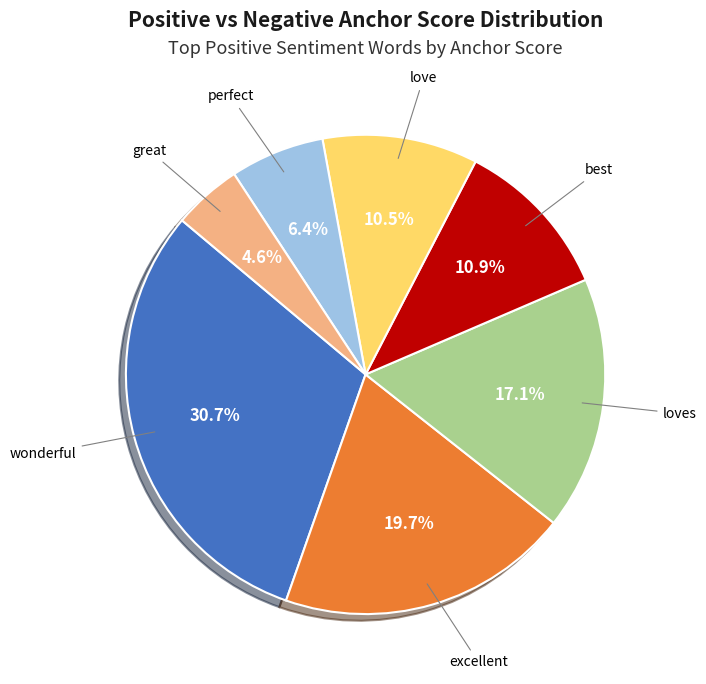

Does any single category account for the majority?

No